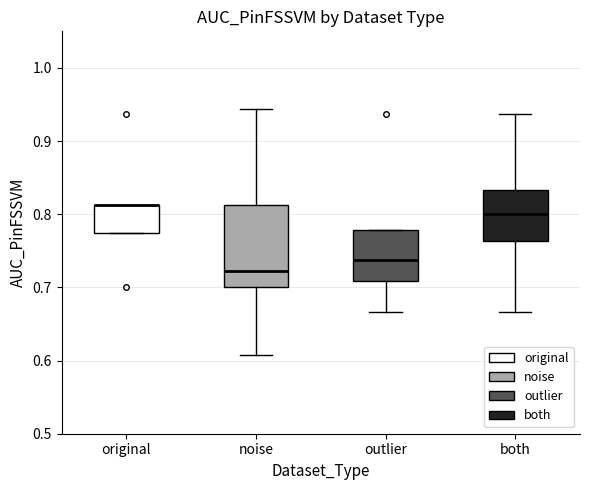

Reading left to right, transcribe this box plot: for each box, give where its median line is, the range the box spans, and where its two whiskers end, as read against the y-axis. The values are not printed on the chart, so give them approximately, as read against the axis.

original: median 0.81 (drawn on the box's upper edge), box 0.78 to 0.81, whiskers 0.78 to 0.81
noise: median 0.72, box 0.70 to 0.81, whiskers 0.61 to 0.94
outlier: median 0.74, box 0.71 to 0.78, whiskers 0.67 to 0.78
both: median 0.80, box 0.76 to 0.83, whiskers 0.67 to 0.94